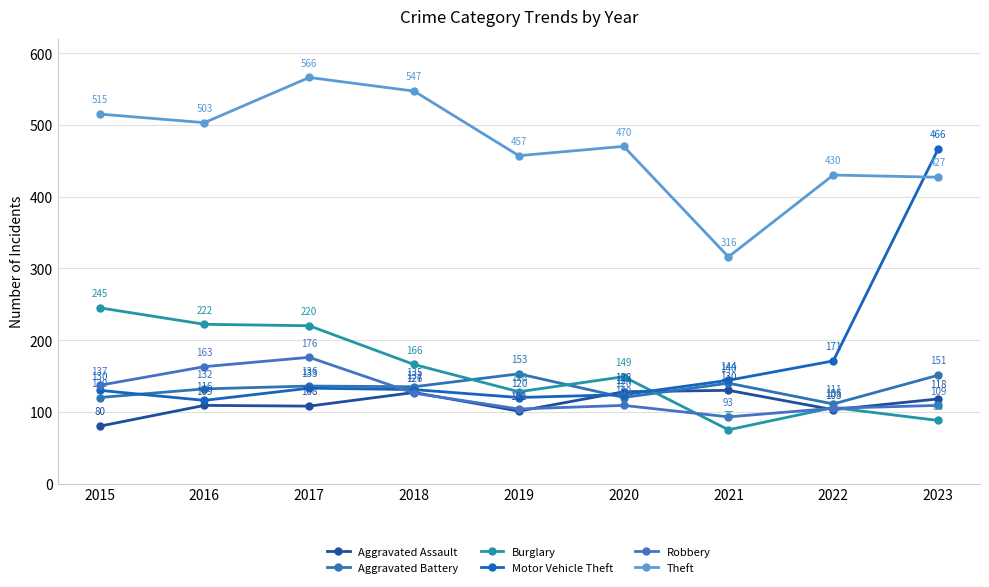

True or false: Robbery has more than 0 points higher than both neighbors.

True